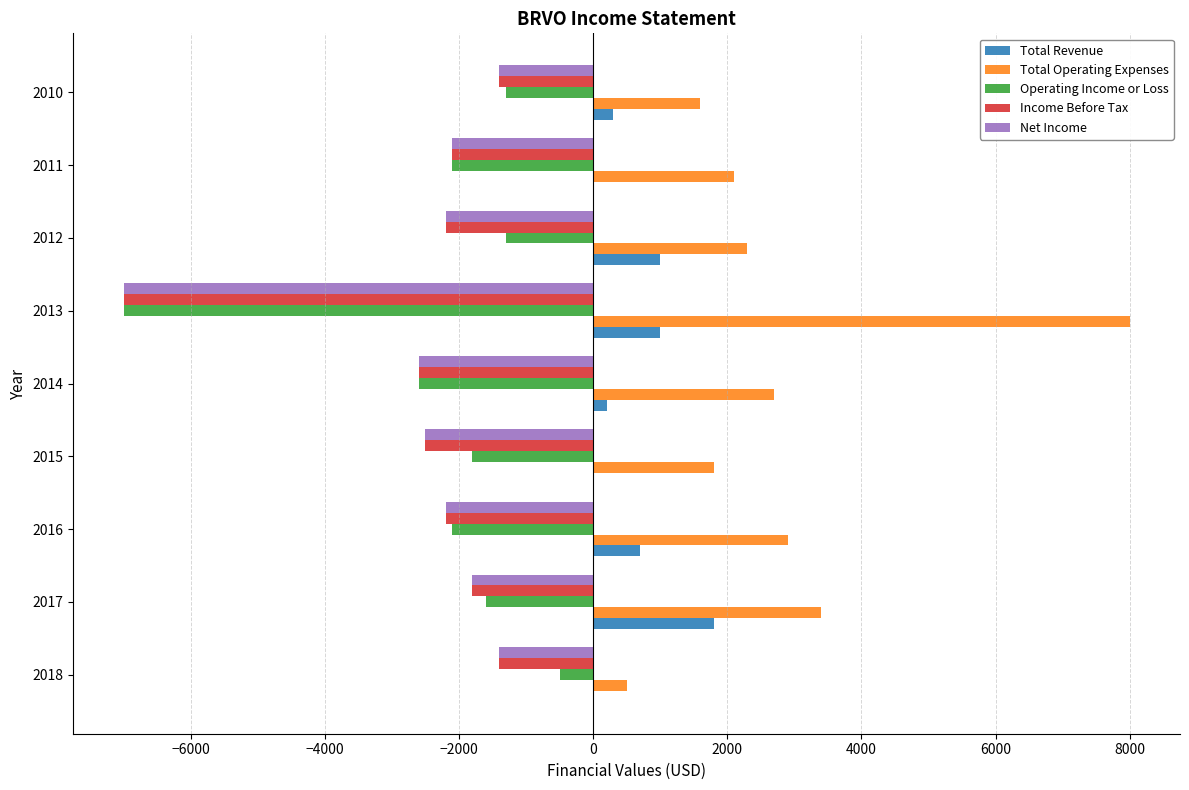

What are all the series names shown in the legend?

Total Revenue, Total Operating Expenses, Operating Income or Loss, Income Before Tax, Net Income